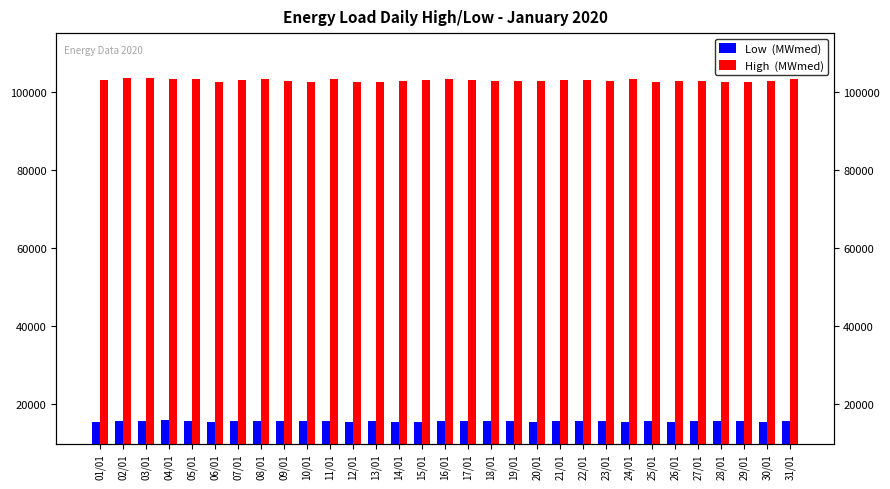

What is the approximate value of Low  (MWmed) at 11/01?

15662